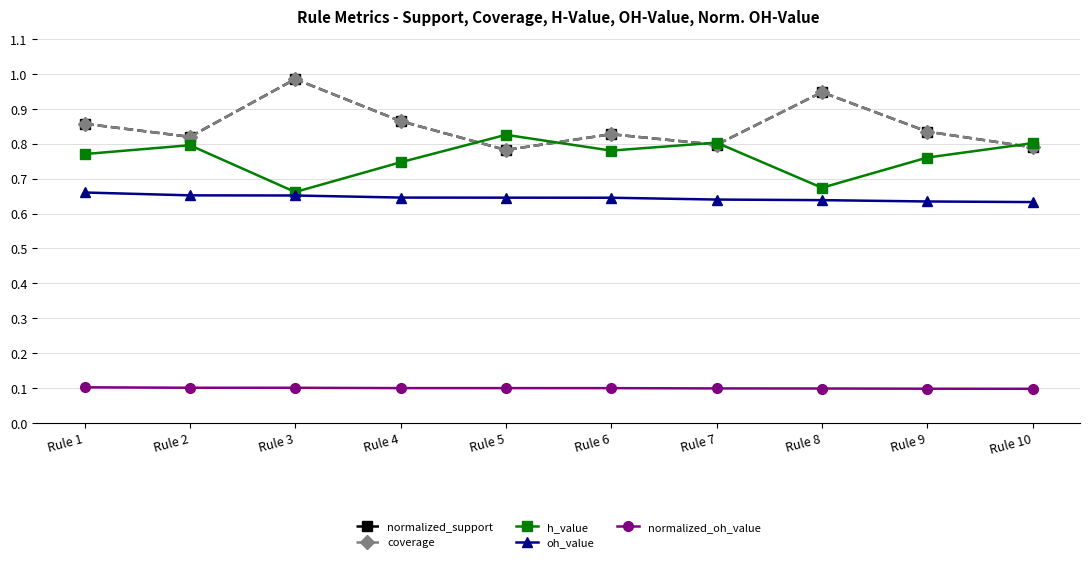

Is it true that h_value equals 0.8 at Rule 1?

True